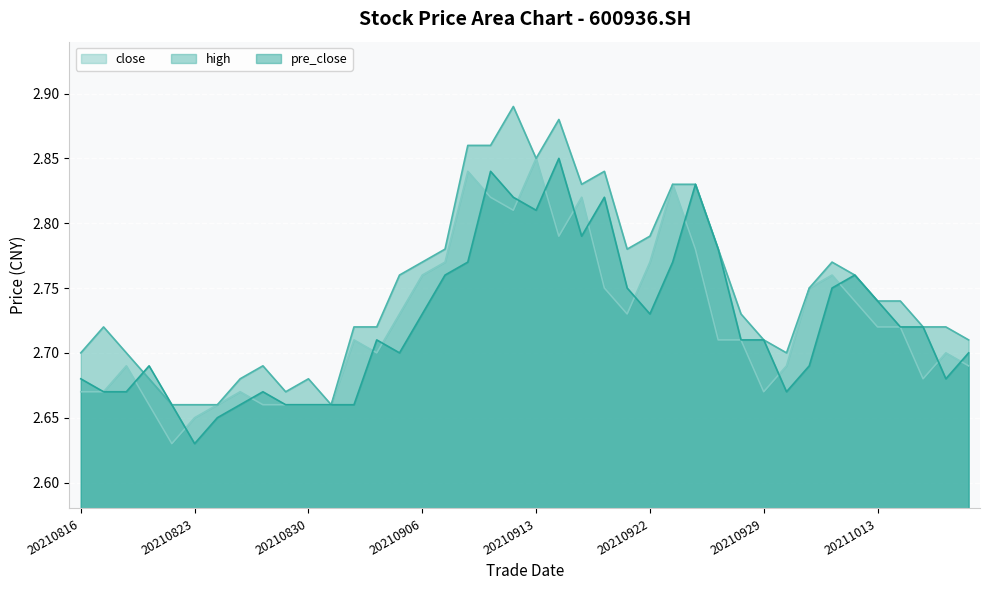

At which category is the sum across all series the highest?

20210909